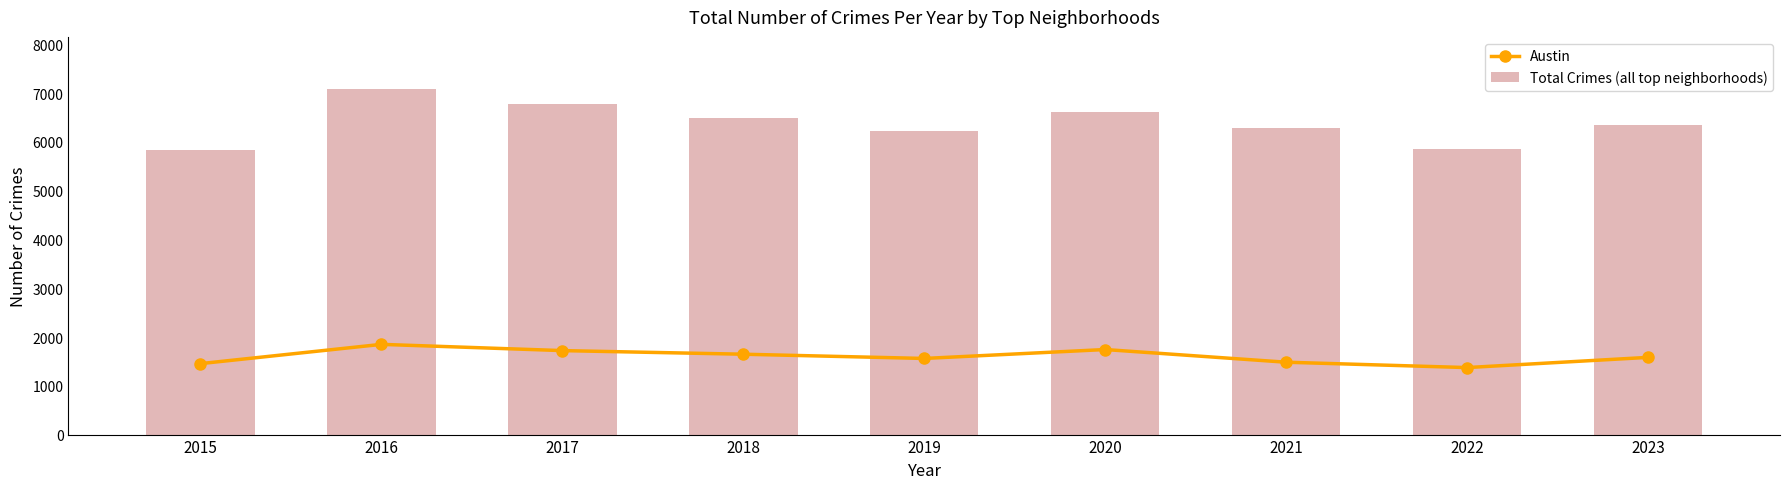

What is the minimum value for Austin?

1374